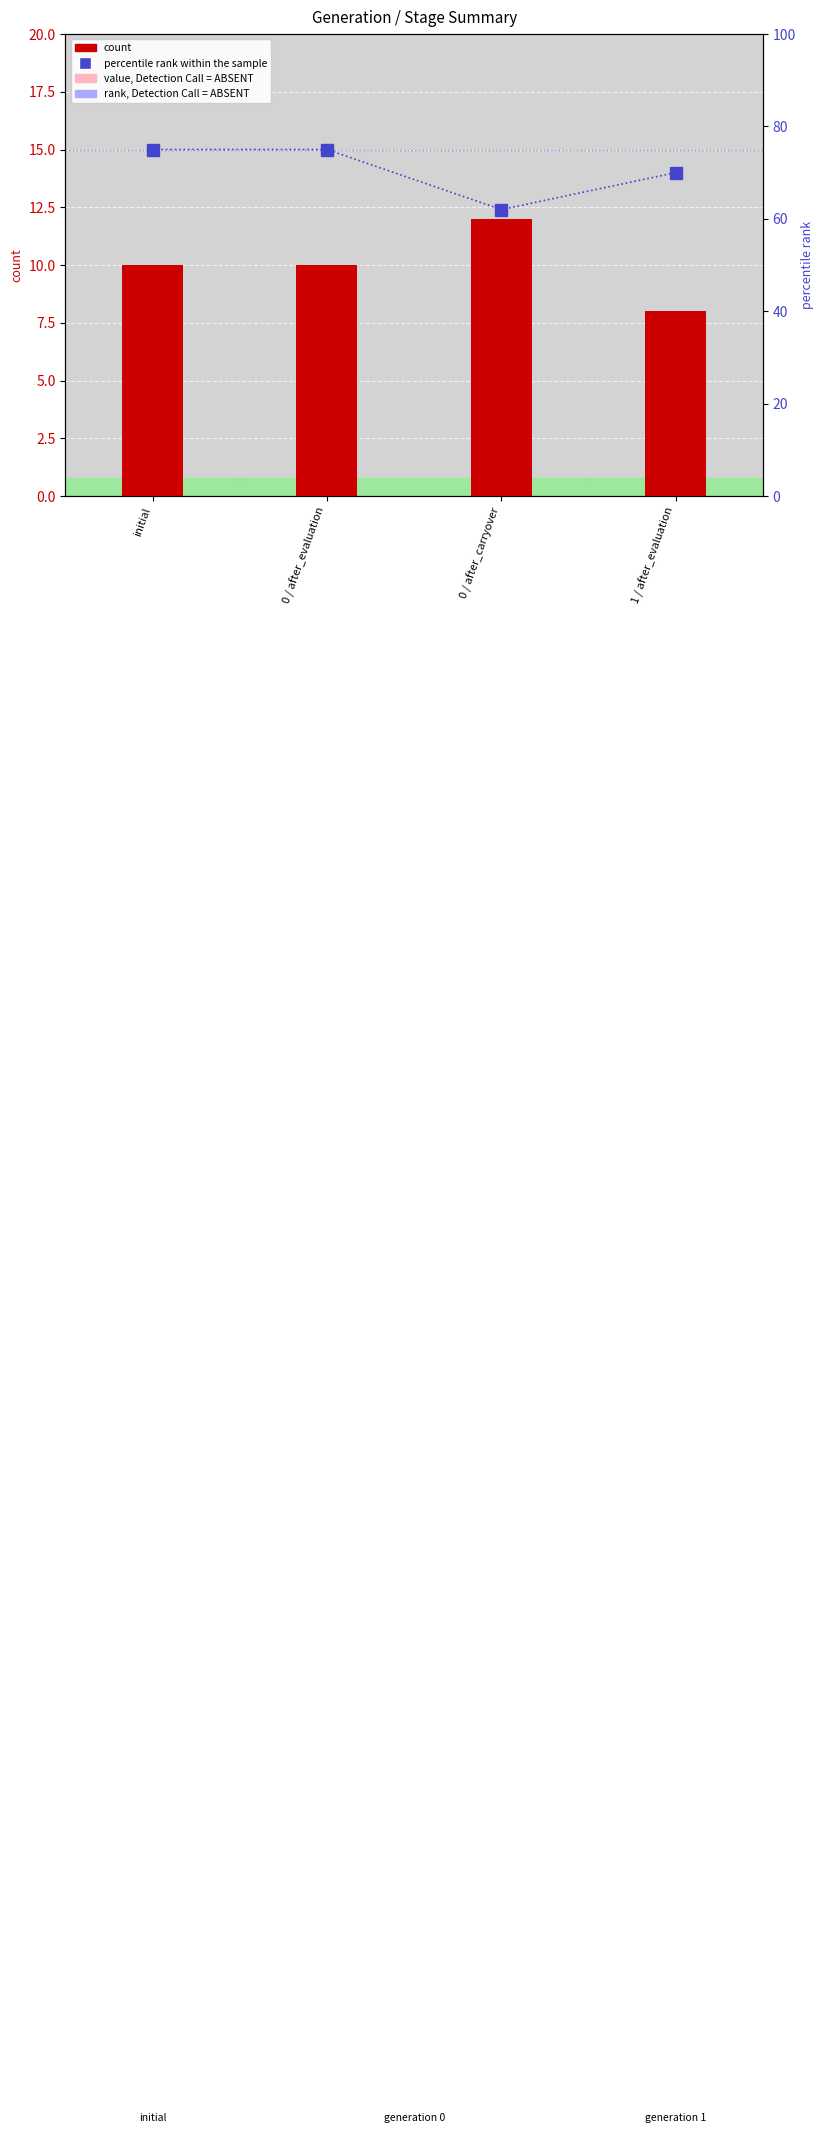

Between 0 / after_carryover and 0 / after_evaluation, which is larger?

0 / after_carryover